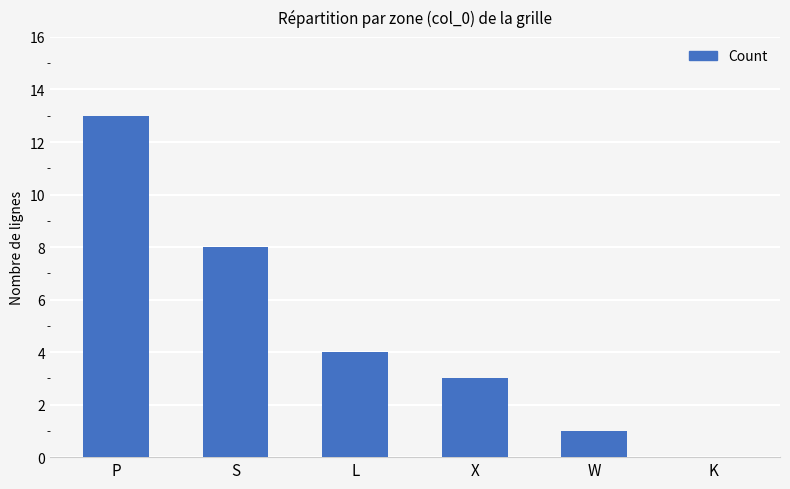

Reading left to right, what are all the values shown in this chart?

13	8	4	3	1	0